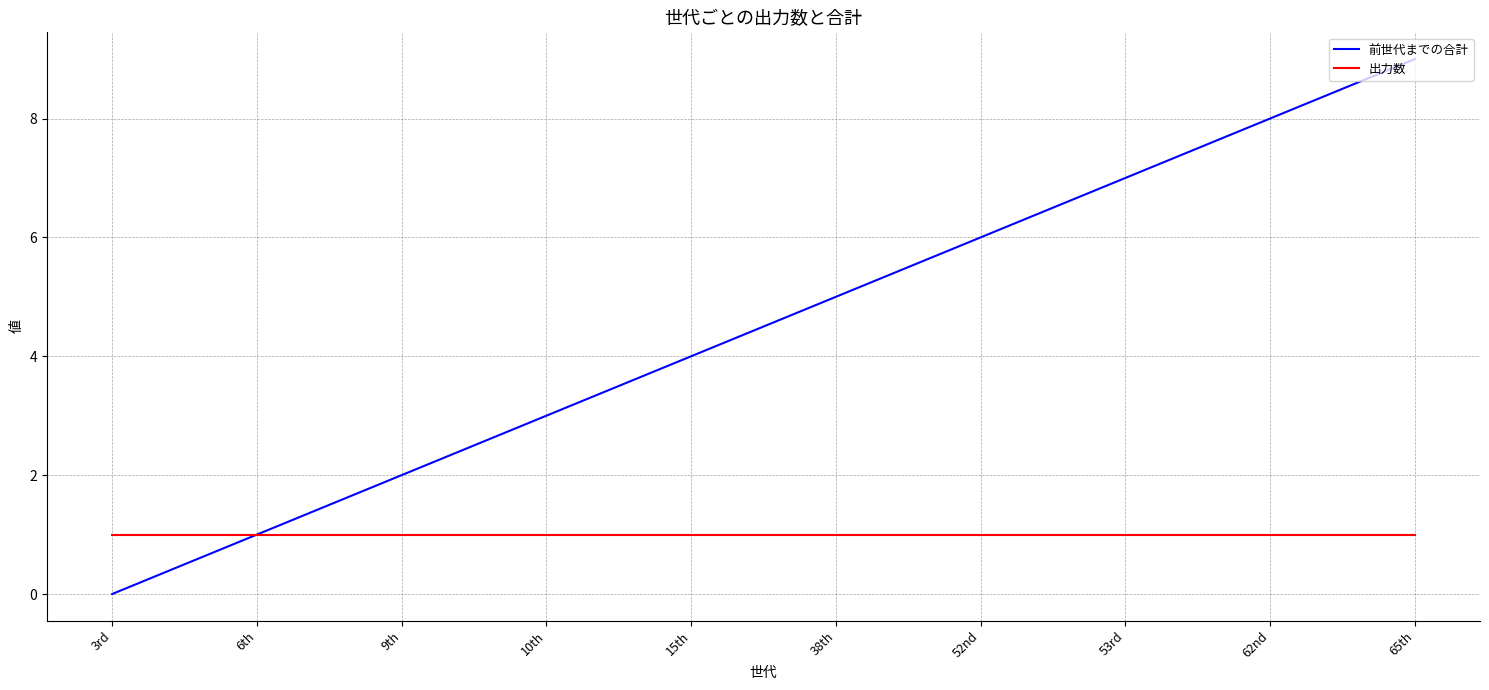

What is the sum of the 前世代までの合計 values at 10th and 15th?

7